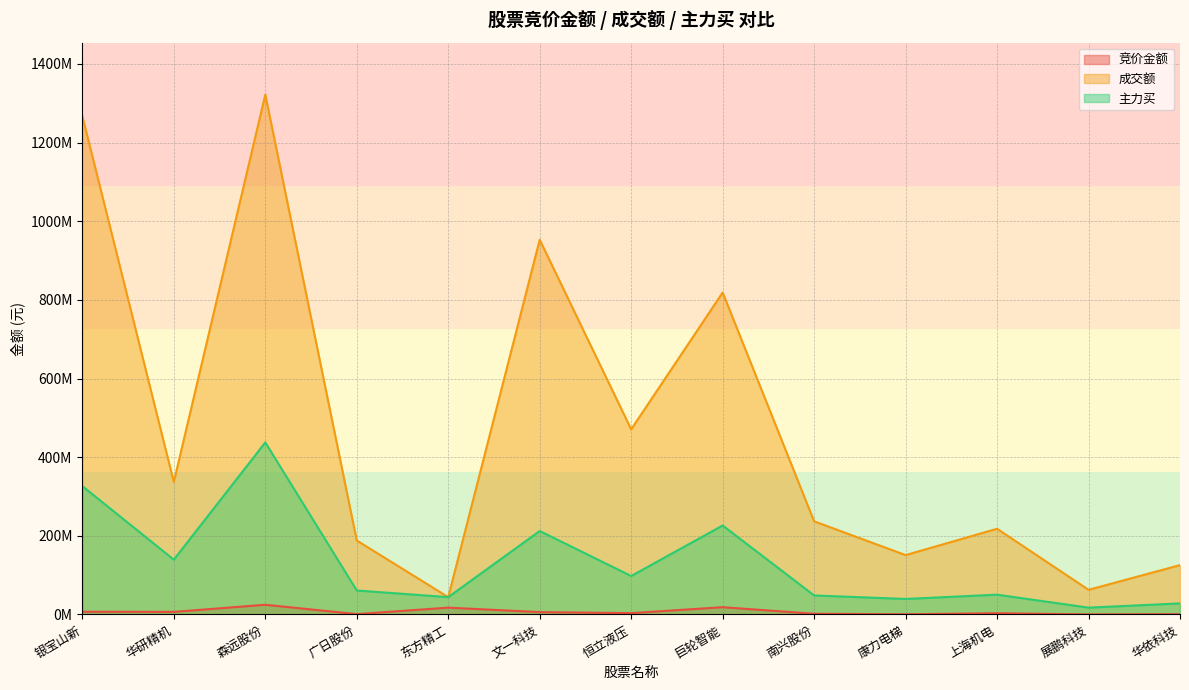

The 成交额 series shows 44085874 at 东方精工. True or false?

True